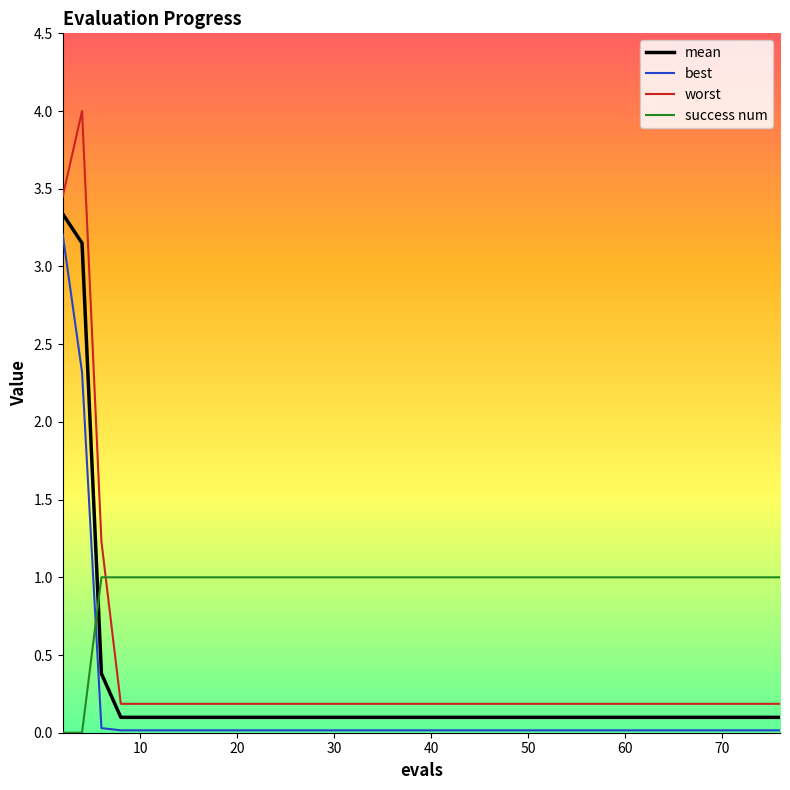

What is the difference between the second highest and second lowest values in the best series?

2.3